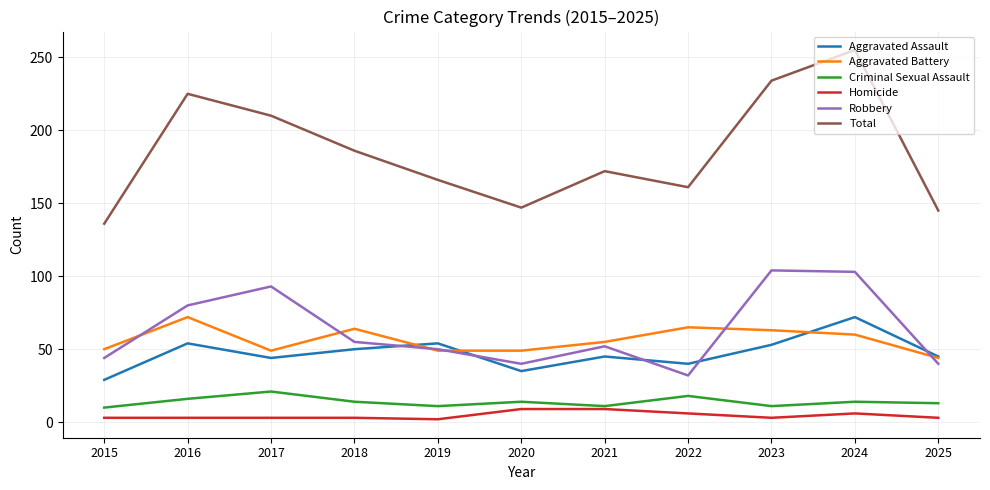

Is the value of Robbery at 2025 greater than the value of Aggravated Battery at 2021?

No